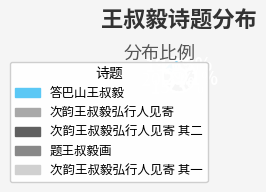

To the nearest percent, what is the difference between the largest and smallest slice percentages?

14%